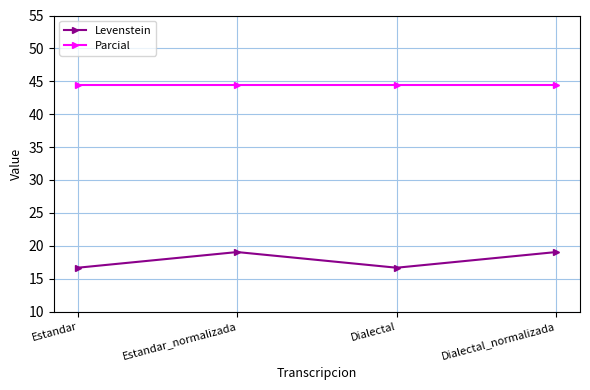

What are all the series names shown in the legend?

Levenstein, Parcial